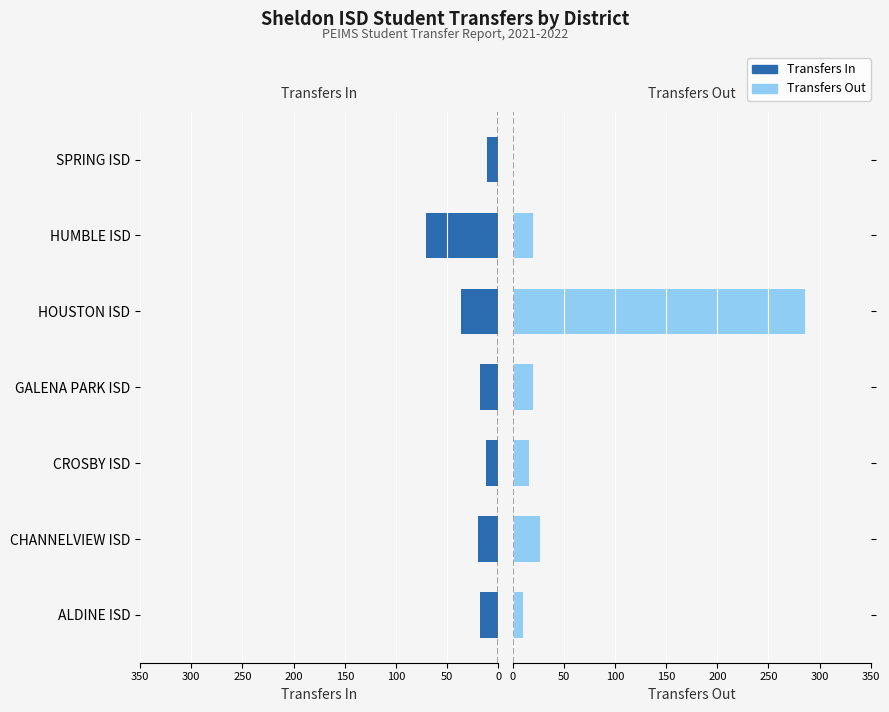

The Transfers Out series shows 47 at 50. True or false?

False